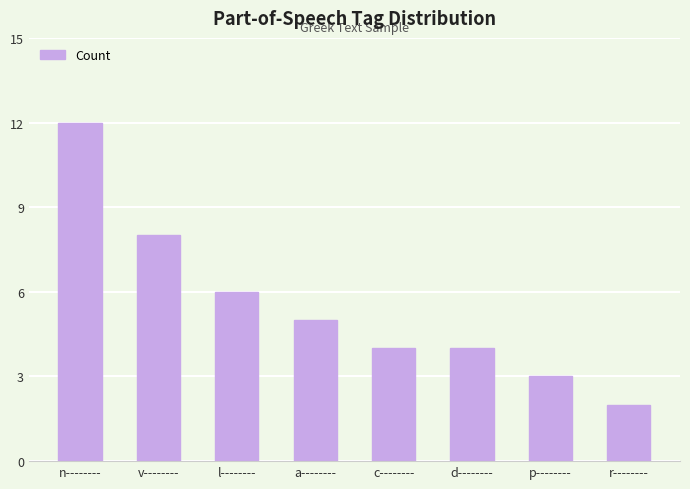

How many values are between 4 and 8?

5